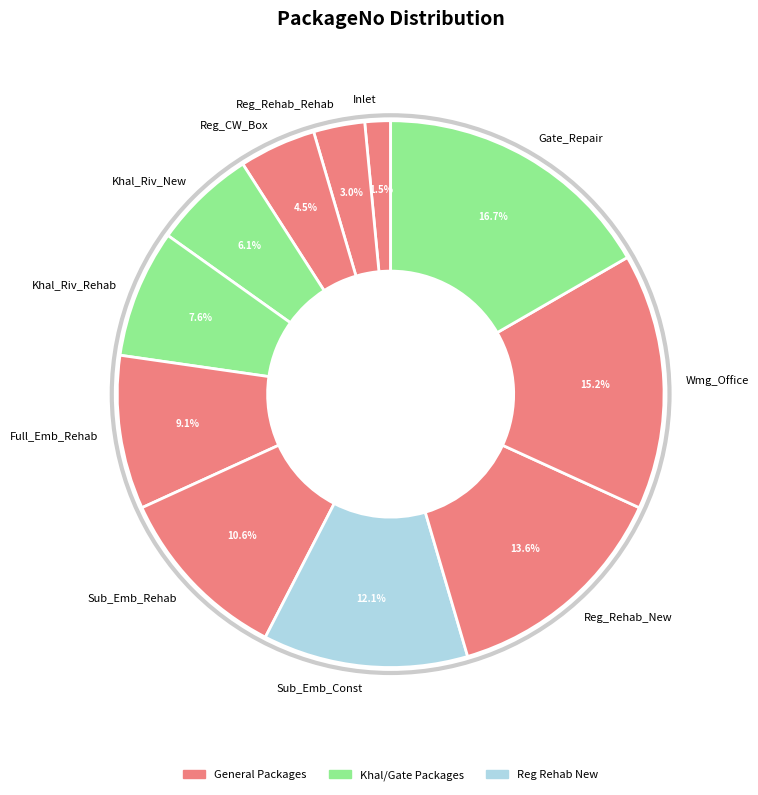

Between Reg_Rehab_New and Khal_Riv_New, which is larger?

Reg_Rehab_New